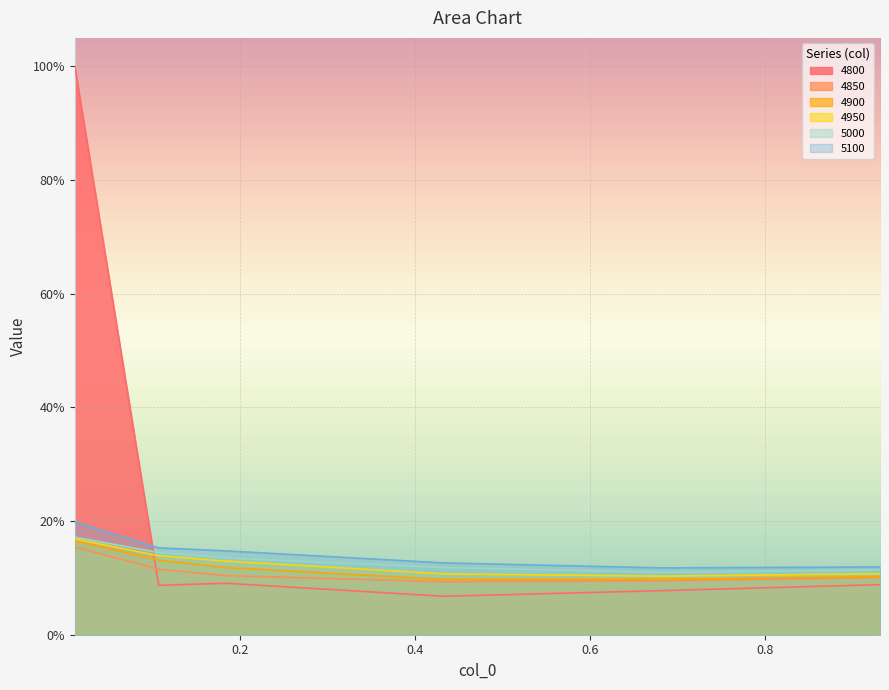

Reading left to right, extract all data points from this chart.

4800: 0.01095890410958904=1.0	0.1068493150684932=0.1	0.1835616438356164=0.1	0.4328767123287671=0.1	0.6821917808219178=0.1	0.9315068493150684=0.1
4850: 0.01095890410958904=0.2	0.1068493150684932=0.1	0.1835616438356164=0.1	0.4328767123287671=0.1	0.6821917808219178=0.1	0.9315068493150684=0.1
4900: 0.01095890410958904=0.2	0.1068493150684932=0.1	0.1835616438356164=0.1	0.4328767123287671=0.1	0.6821917808219178=0.1	0.9315068493150684=0.1
4950: 0.01095890410958904=0.2	0.1068493150684932=0.1	0.1835616438356164=0.1	0.4328767123287671=0.1	0.6821917808219178=0.1	0.9315068493150684=0.1
5000: 0.01095890410958904=0.2	0.1068493150684932=0.1	0.1835616438356164=0.1	0.4328767123287671=0.1	0.6821917808219178=0.1	0.9315068493150684=0.1
5100: 0.01095890410958904=0.2	0.1068493150684932=0.2	0.1835616438356164=0.1	0.4328767123287671=0.1	0.6821917808219178=0.1	0.9315068493150684=0.1